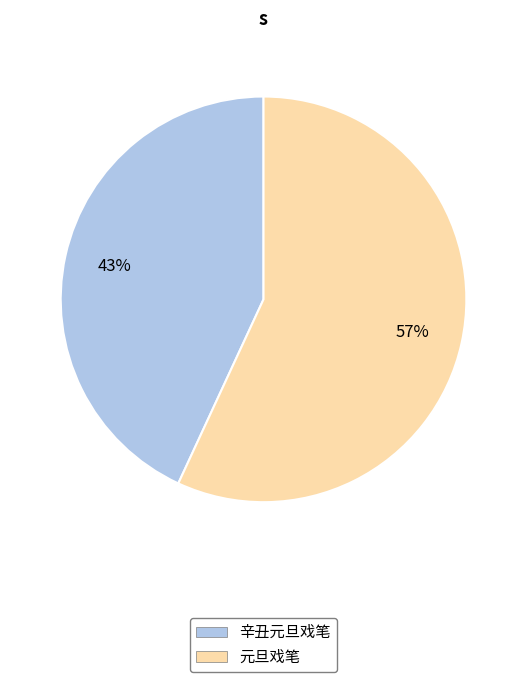

Does 辛丑元旦戏笔 represent more than half of the total?

No